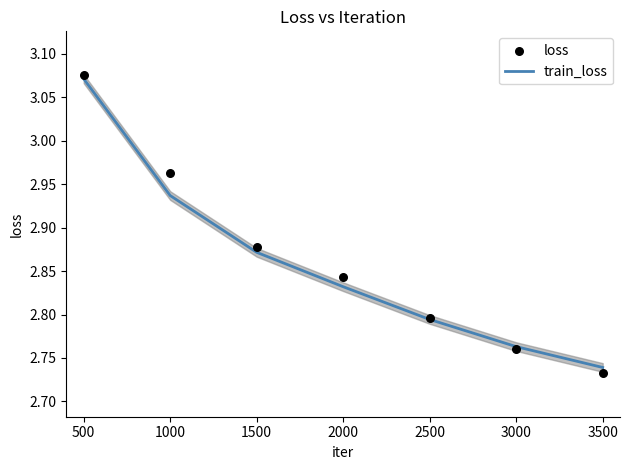

The train_loss series shows 5.0 at 2500. True or false?

False